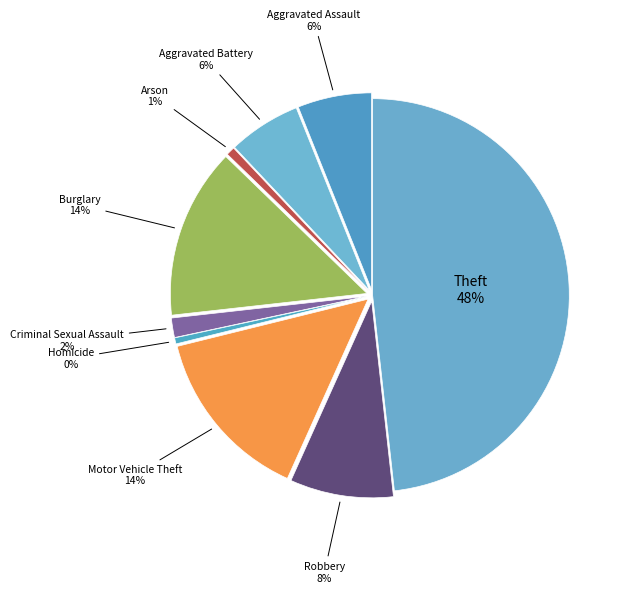

To the nearest percent, what is the combined percentage of Robbery and Homicide?

9%